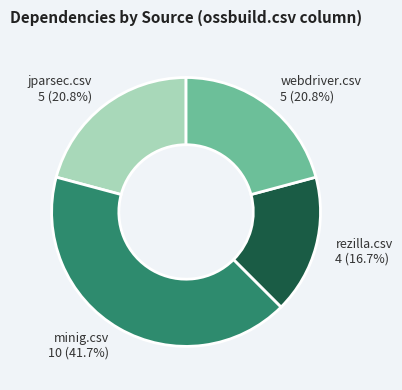

To the nearest percent, what is the average slice percentage?

25%